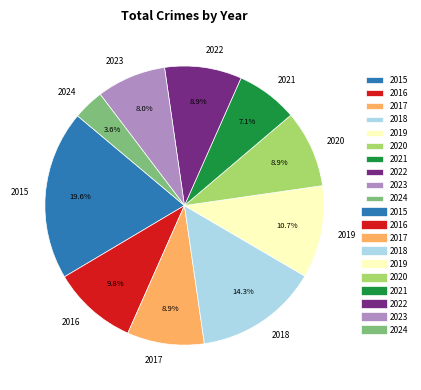

To the nearest percent, what percentage of the pie is 2024?

4%